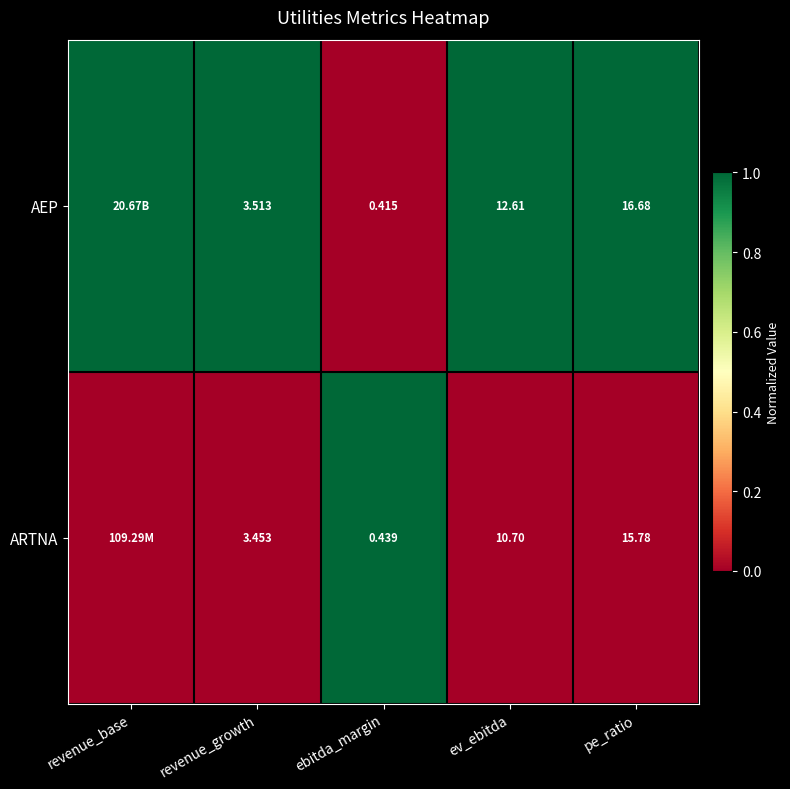

How many data points does each series have?

5